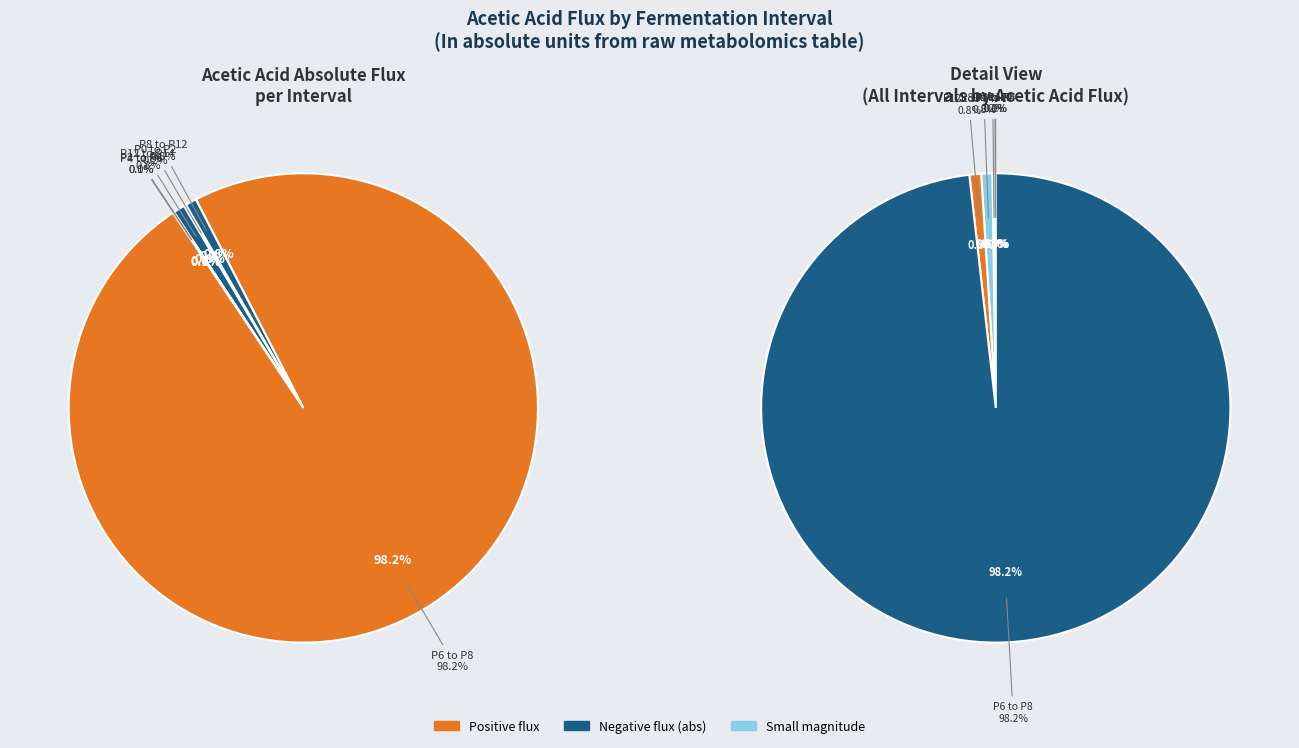

Which category accounts for the majority?

P6 to P8